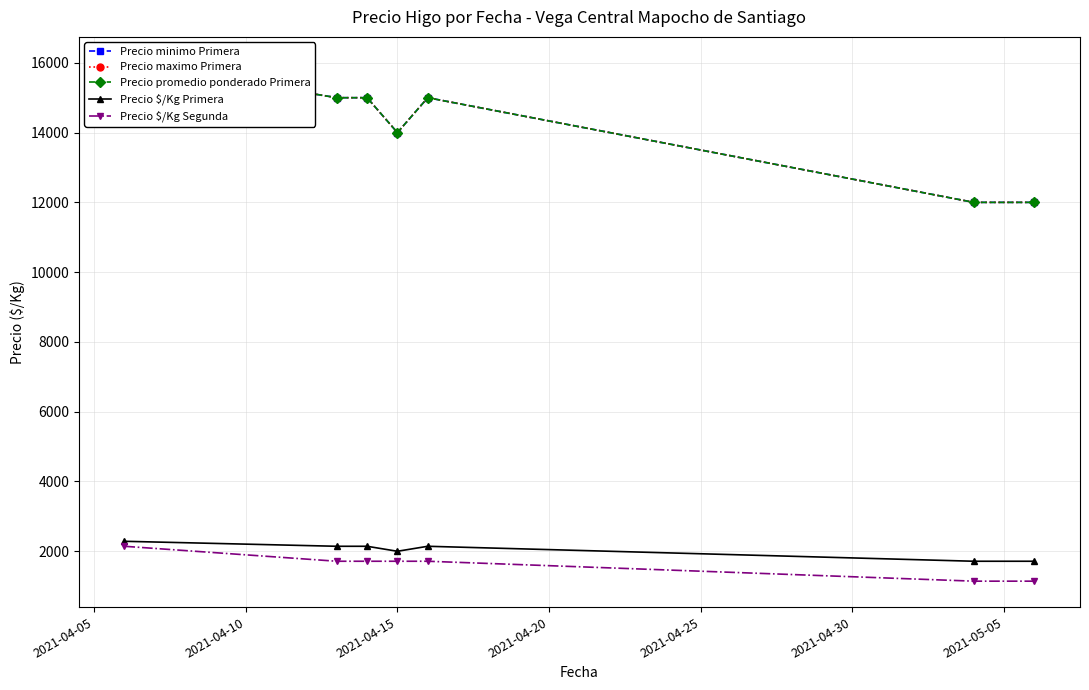

What is the minimum value shown in the chart?

1143